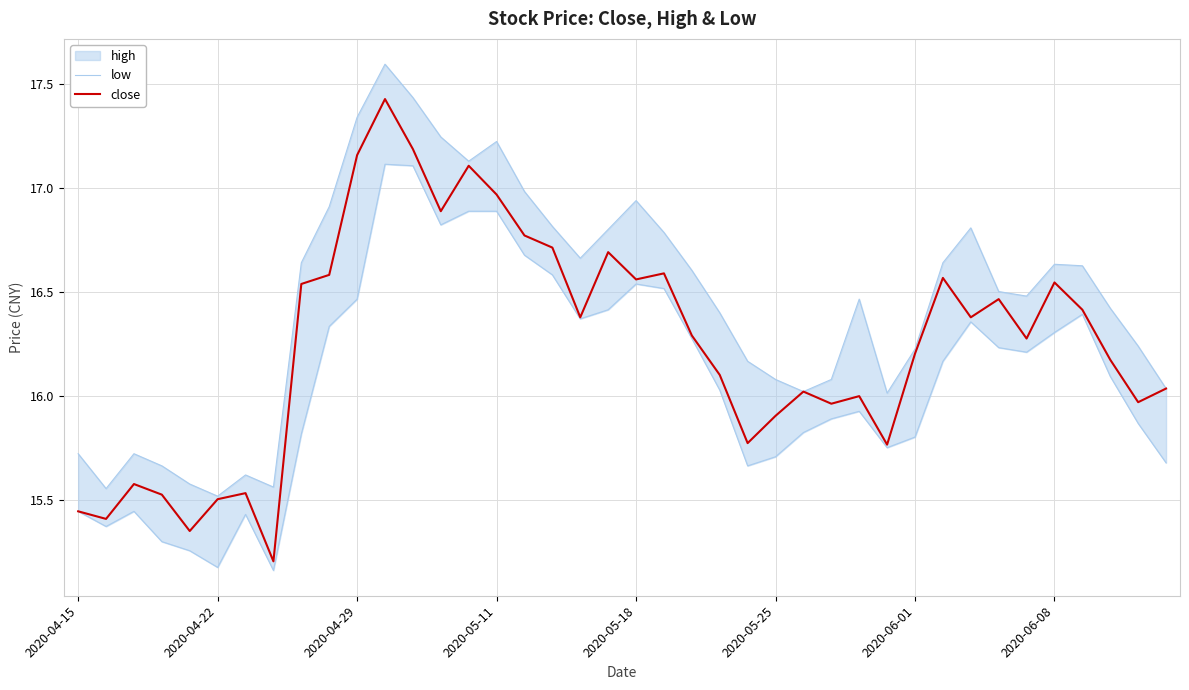

What is the difference between the maximum and second lowest values in the close series?

2.1